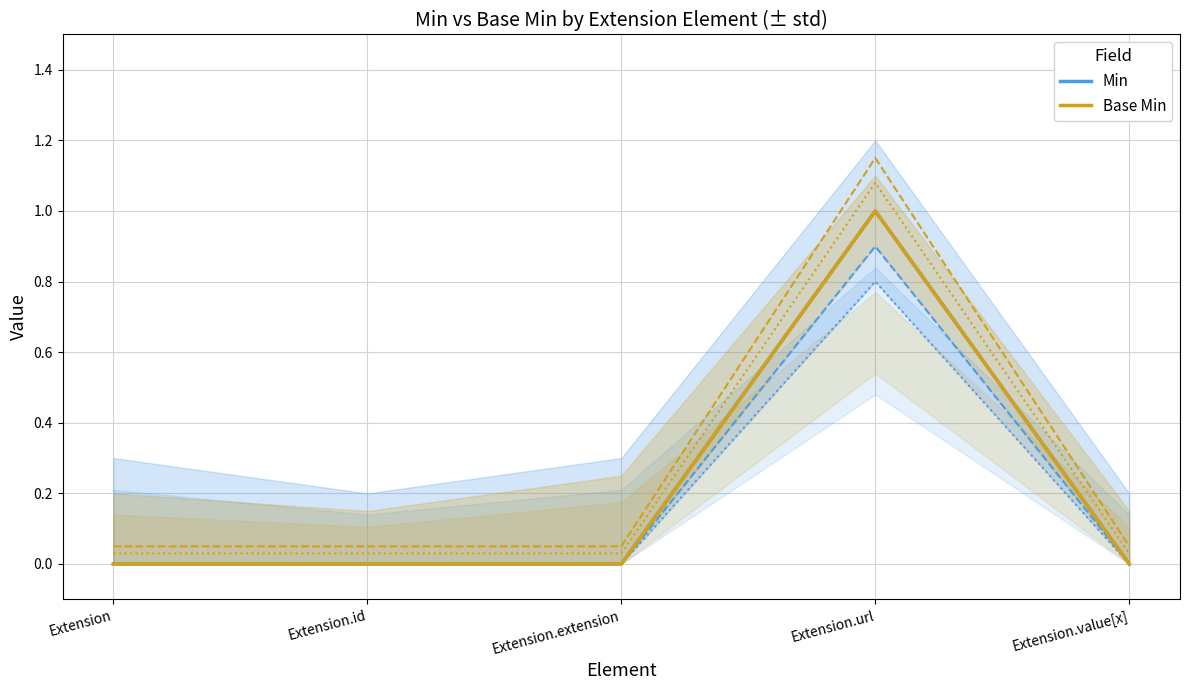

Which label corresponds to the largest value in the chart?

Extension.url